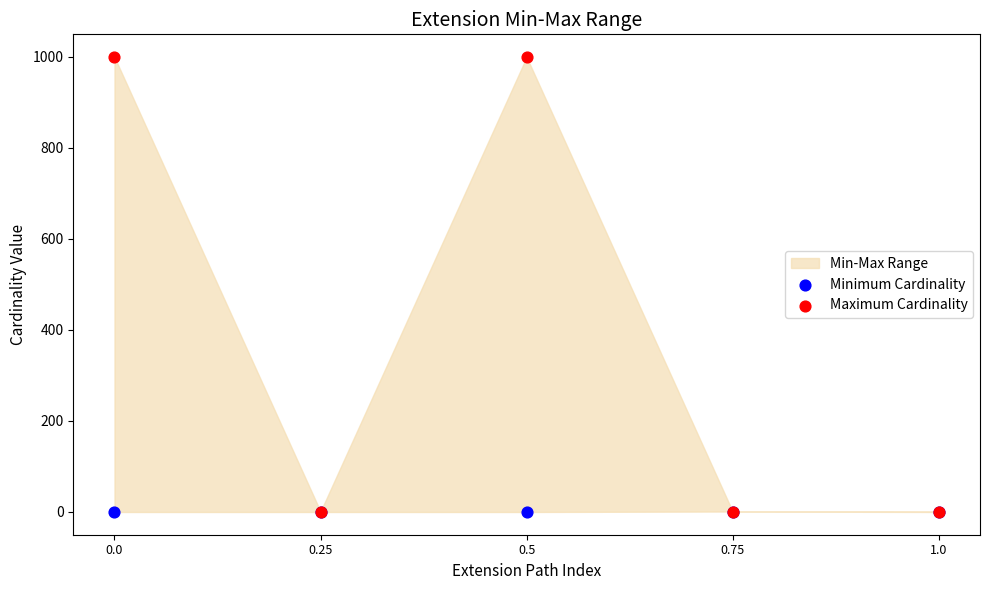

Which series contains the lowest Y value?

Minimum Cardinality